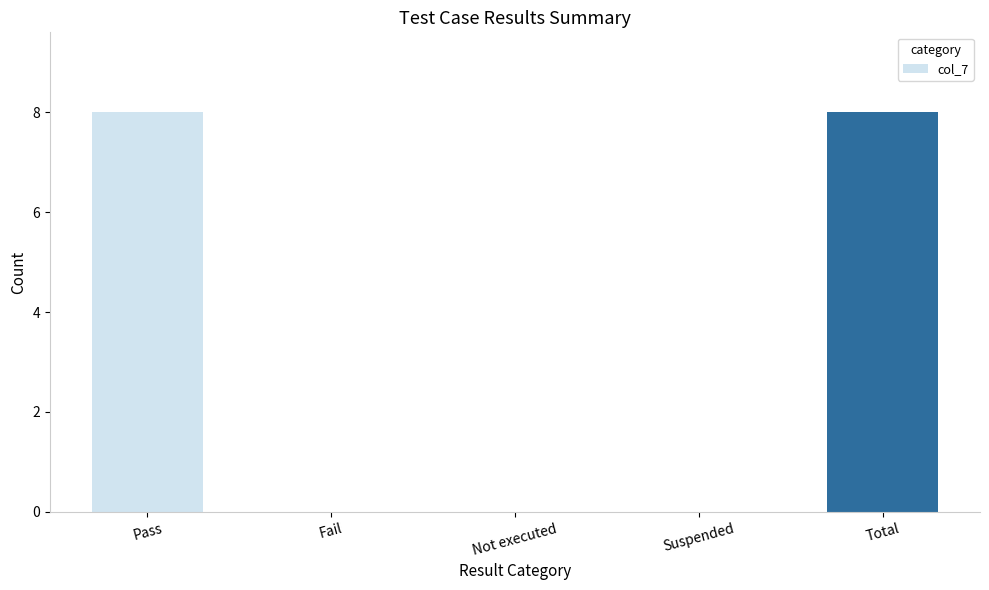

Does the chart contain stacked bars?

No